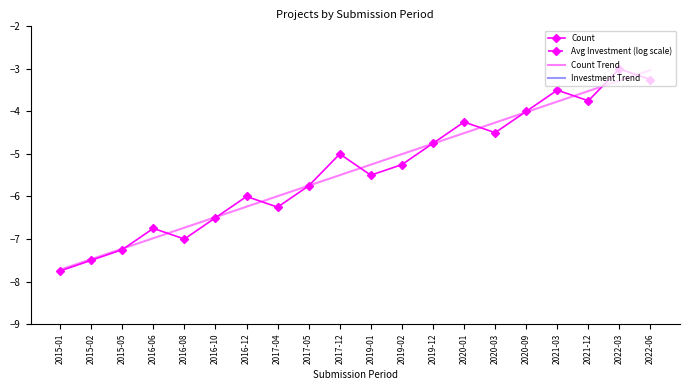

What is the difference between the highest and lowest values at 2016-10?

10.5